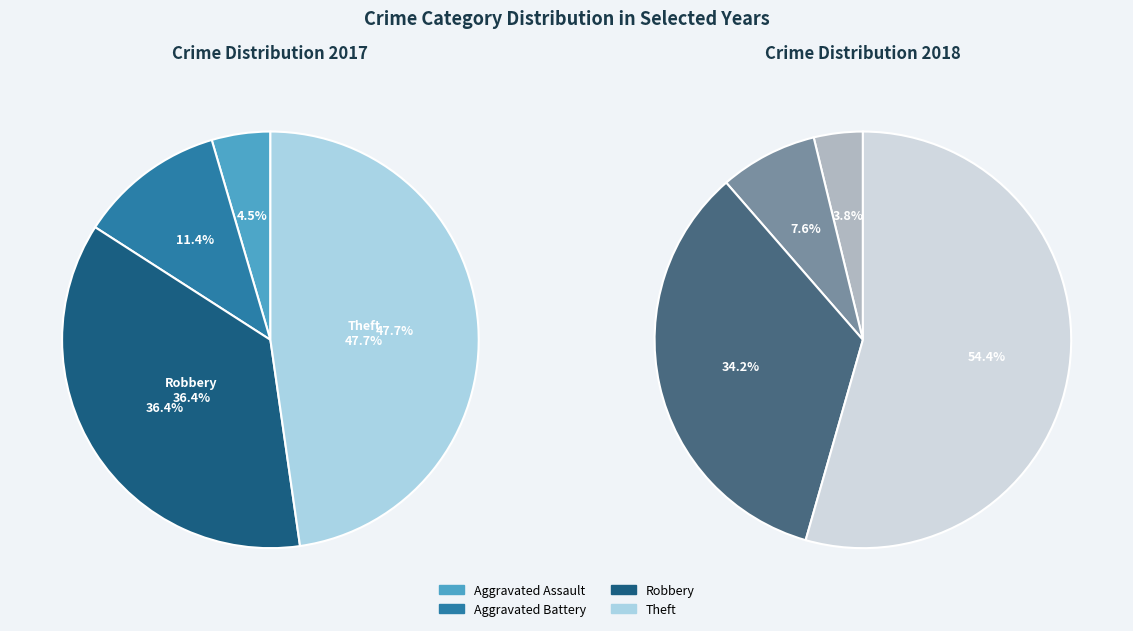

Does any single category account for the majority?

No